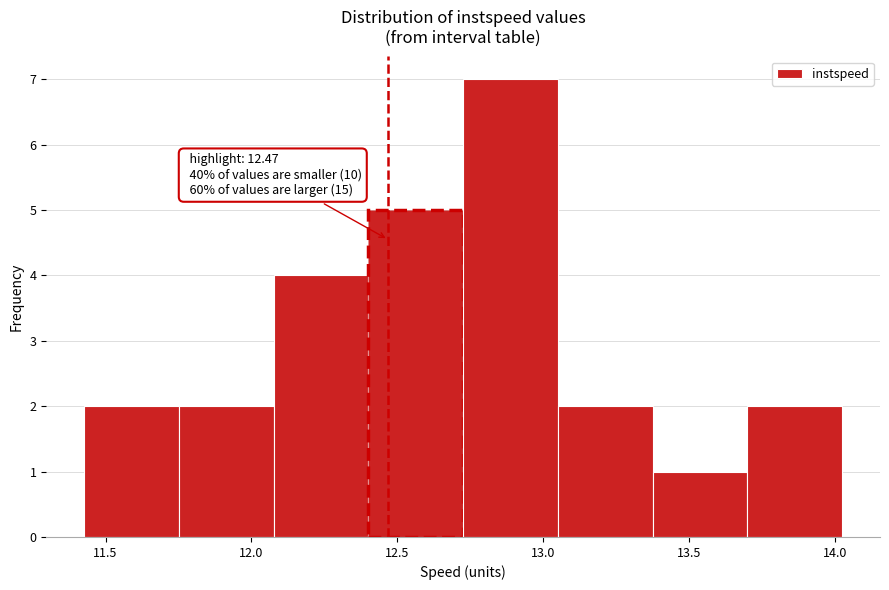

Which range on the x-axis has the tallest bar?

12.75 to 13.05